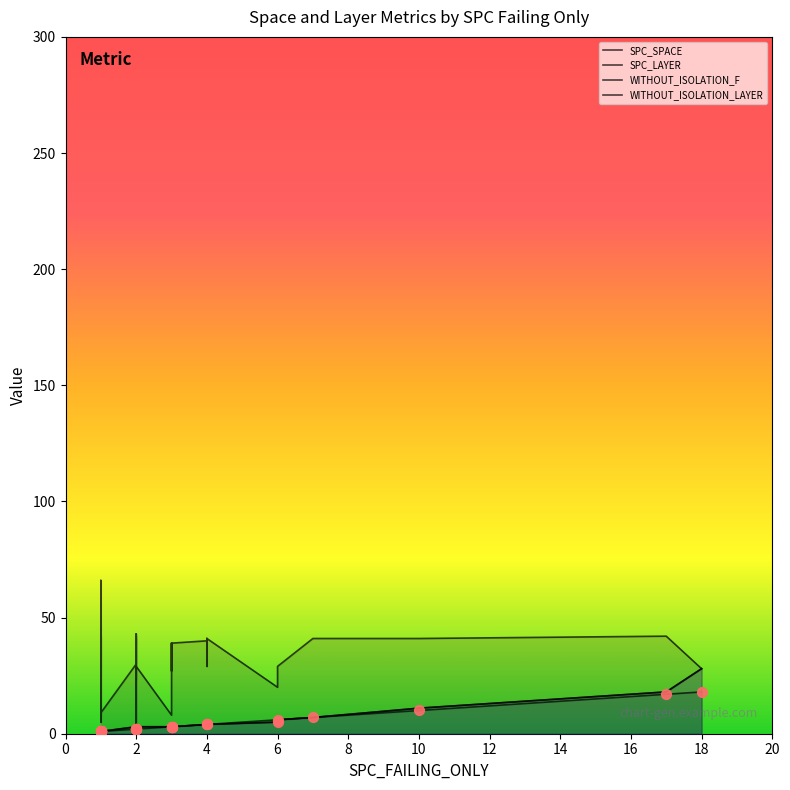

What is the total value across all series at 4?

48